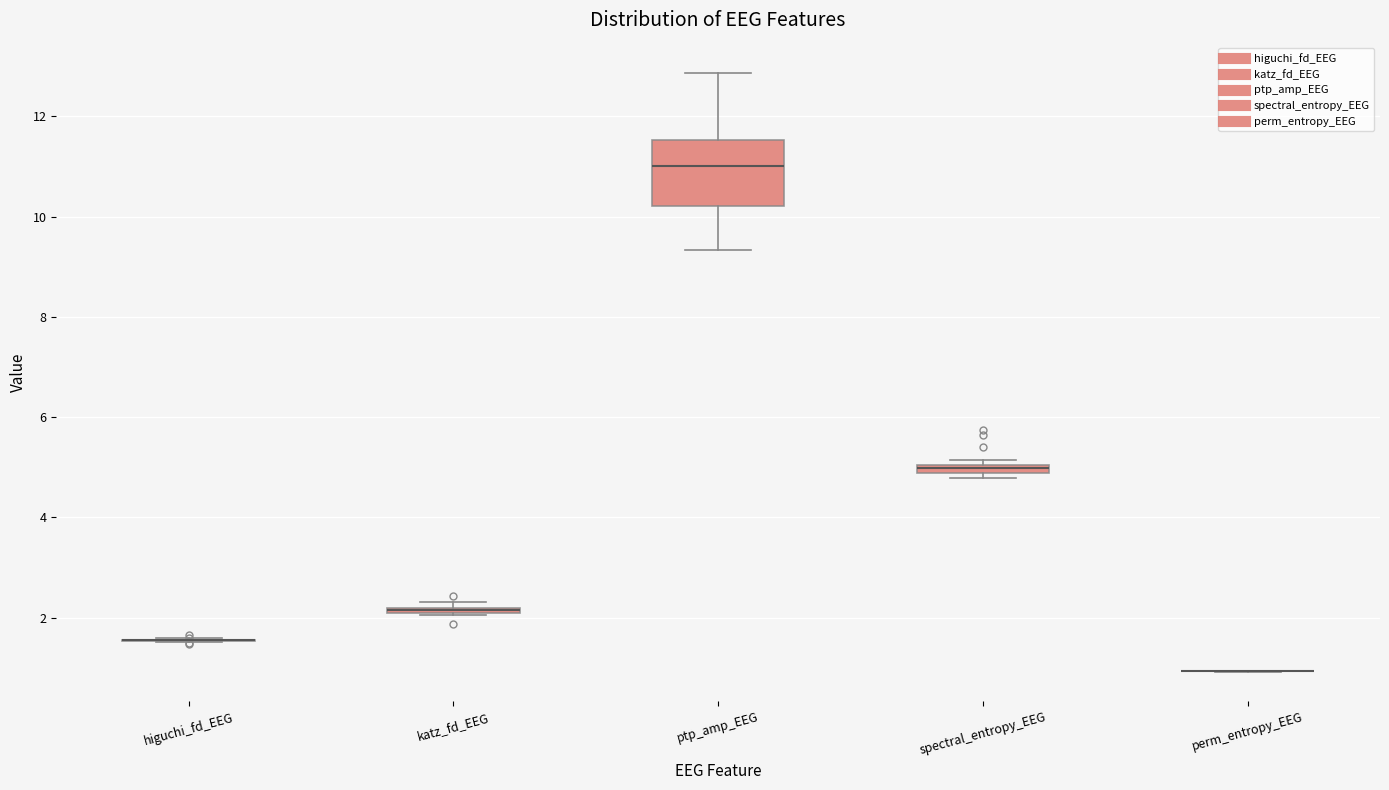

Which box is the tallest, from its lower edge to its upper edge?

ptp_amp_EEG